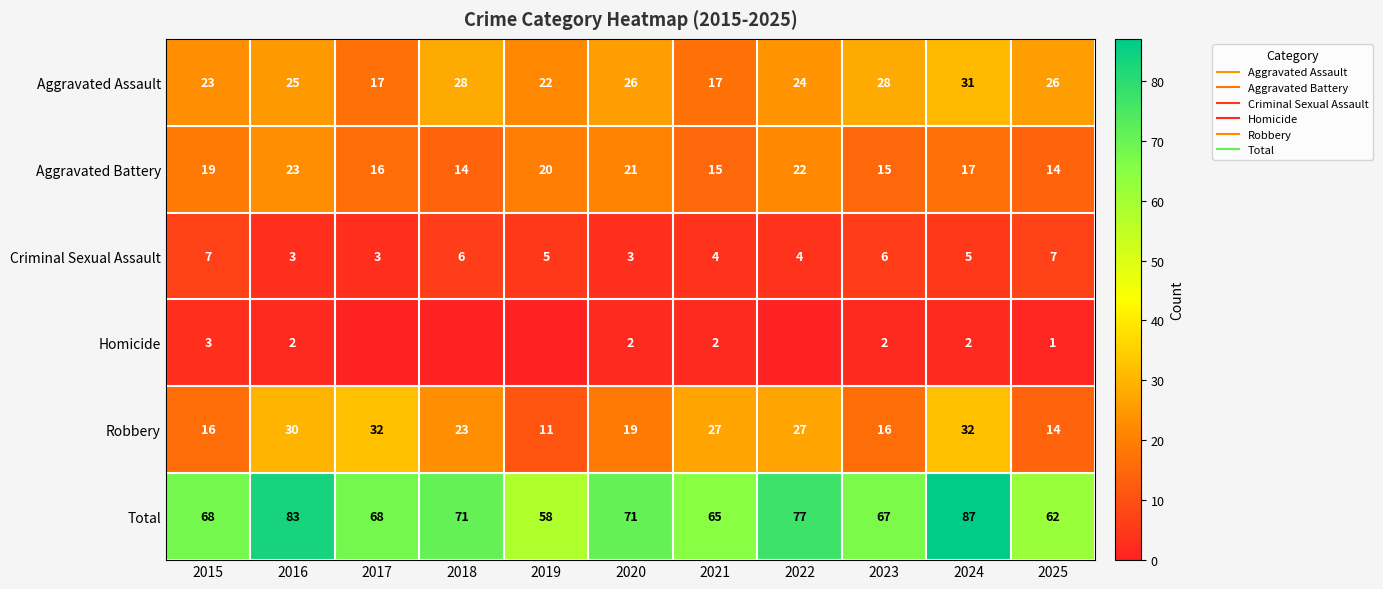

At which category is the sum across all series the highest?

2024